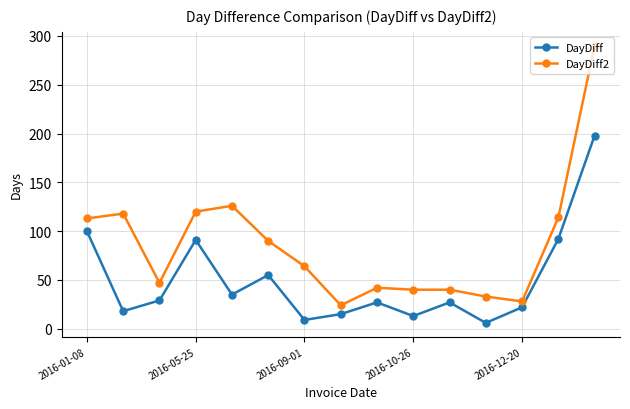

Rank the series by their maximum value, from lowest to highest.

DayDiff, DayDiff2